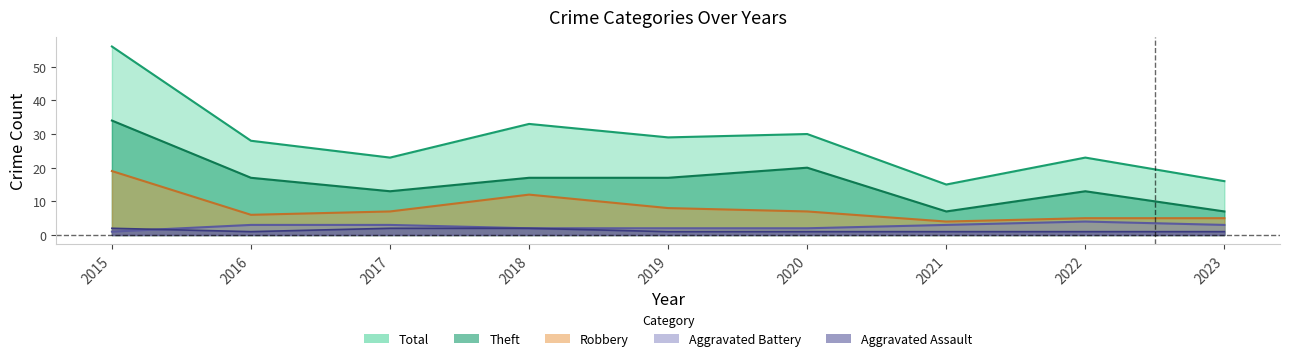

List the labels in order of Total value, largest first.

2015, 2018, 2020, 2019, 2016, 2017, 2022, 2023, 2021